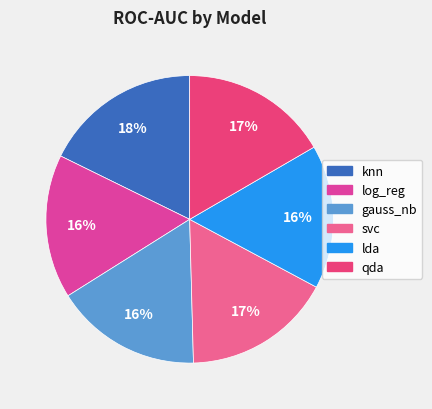

Is there a majority slice in this chart?

No